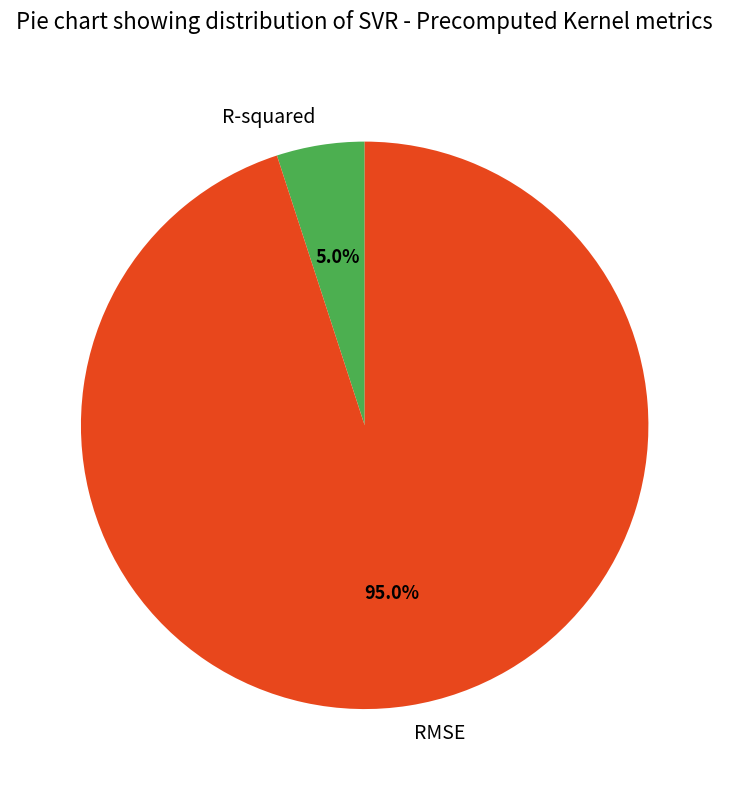

To the nearest percent, what portion does RMSE represent?

95%